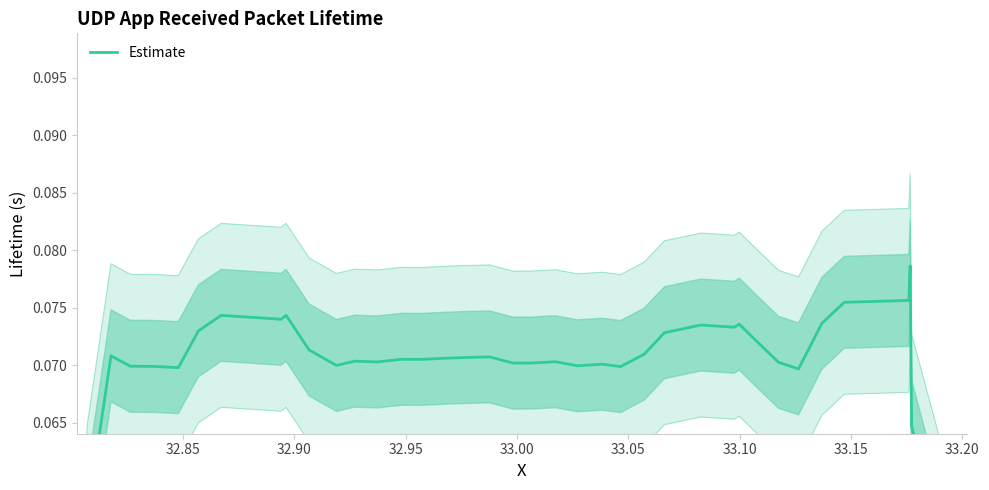

Reading left to right, list all the values displayed in this chart.

0.0	0.1	0.1	0.1	0.1	0.1	0.1	0.1	0.1	0.1	0.1	0.1	0.1	0.1	0.1	0.1	0.1	0.1	0.1	0.1	0.1	0.1	0.1	0.1	0.1	0.1	0.1	0.1	0.1	0.1	0.1	0.1	0.1	0.1	0.1	0.1	0.1	0.1	0.1	0.0